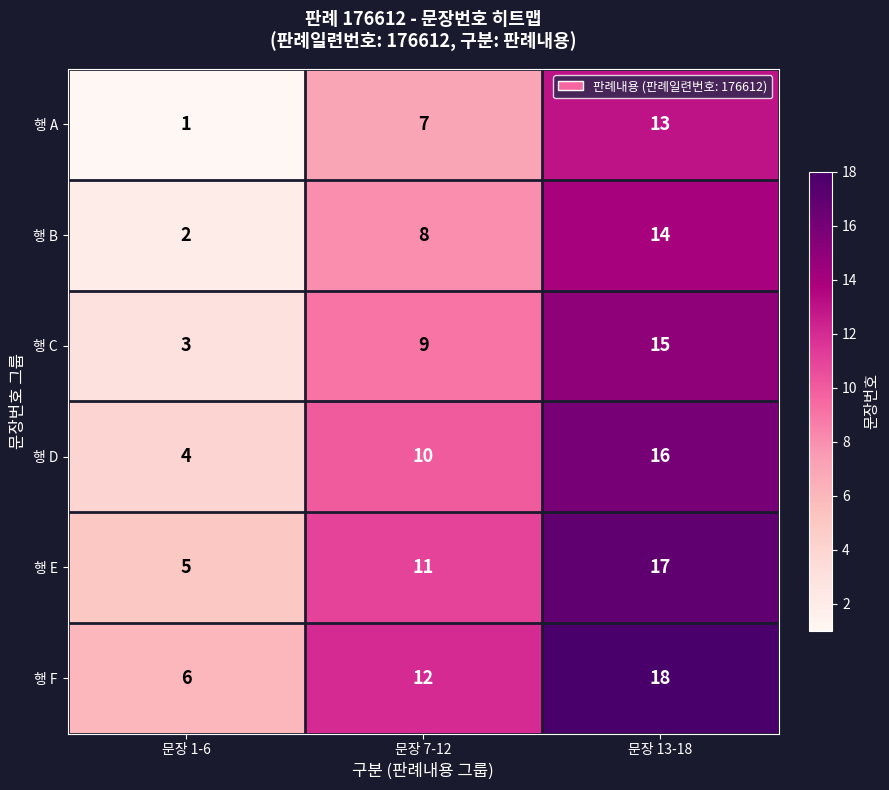

Reading right to left, transcribe all the data shown in this chart.

행 A: 문장 13-18=13	문장 7-12=7	문장 1-6=1
행 B: 문장 13-18=14	문장 7-12=8	문장 1-6=2
행 C: 문장 13-18=15	문장 7-12=9	문장 1-6=3
행 D: 문장 13-18=16	문장 7-12=10	문장 1-6=4
행 E: 문장 13-18=17	문장 7-12=11	문장 1-6=5
행 F: 문장 13-18=18	문장 7-12=12	문장 1-6=6